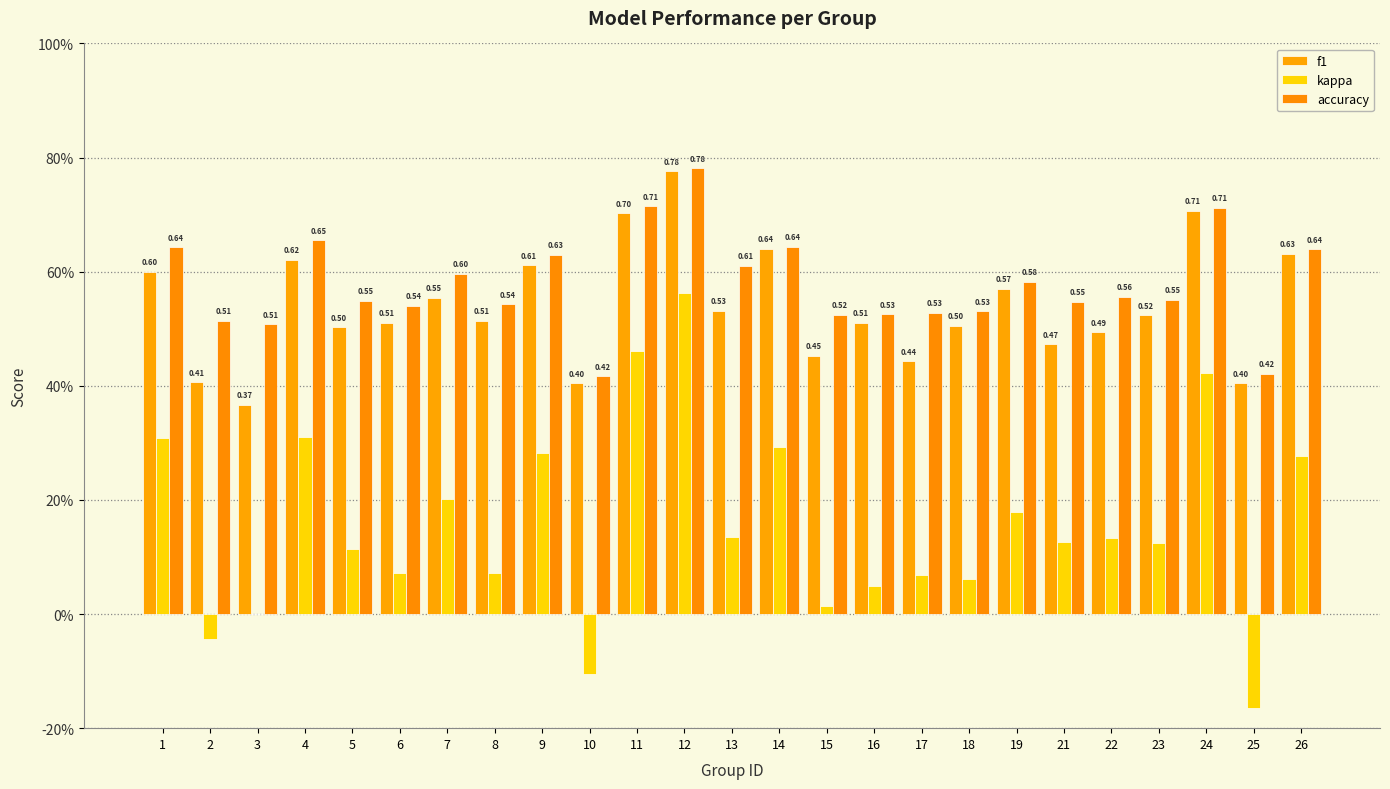

What is the difference between the maximum and minimum values in the accuracy series?

0.4